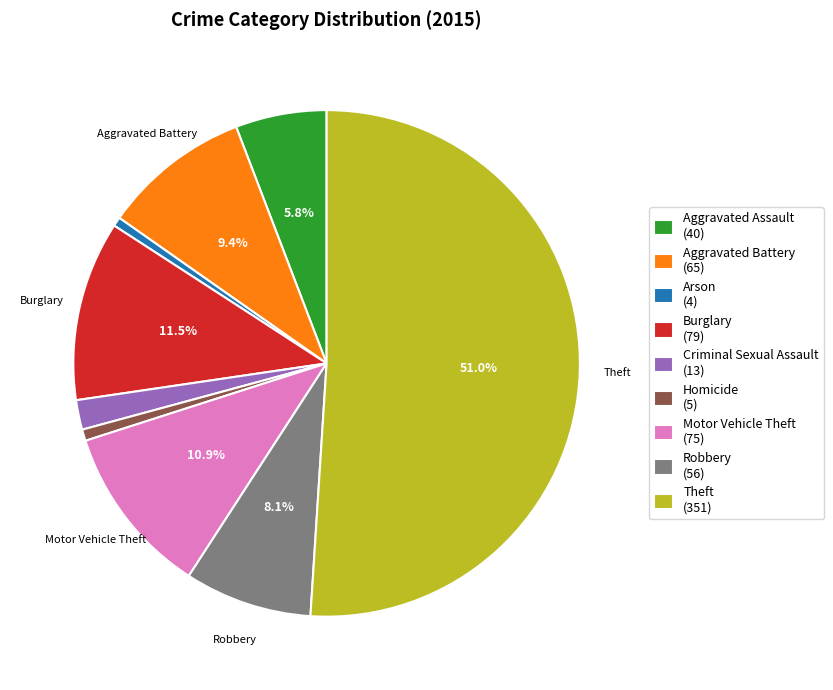

To the nearest percent, what percentage of the pie is Aggravated Battery?

9%